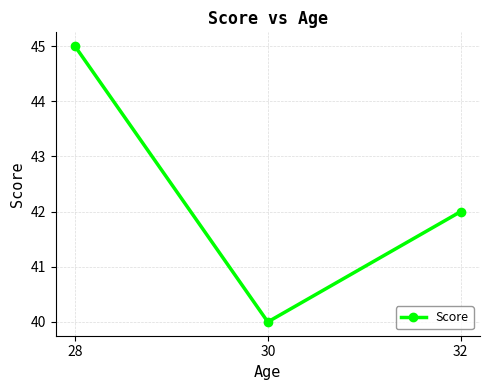

List the labels in order of value, smallest first.

30, 32, 28